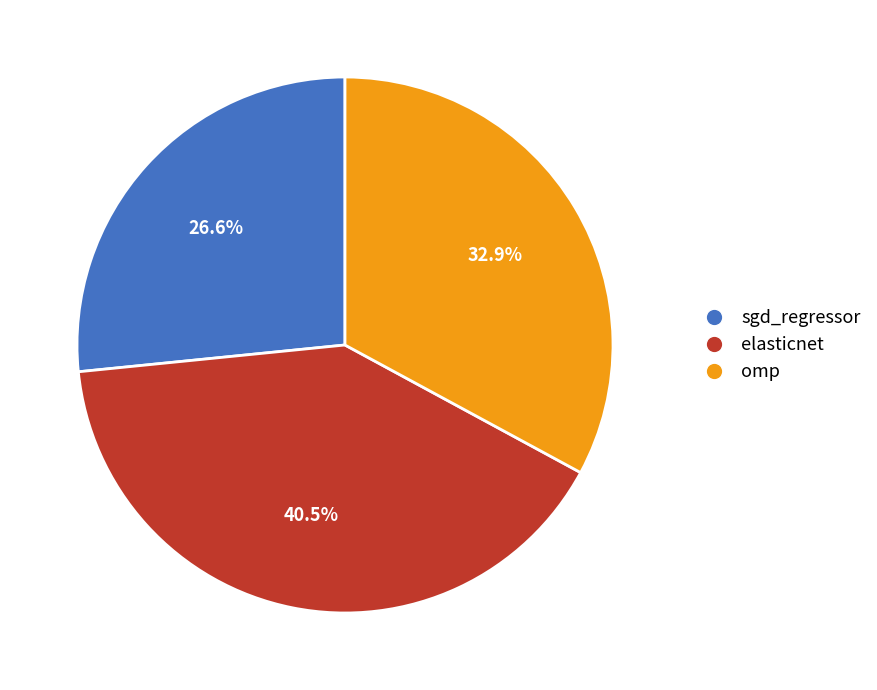

How many slices are in this pie chart?

3